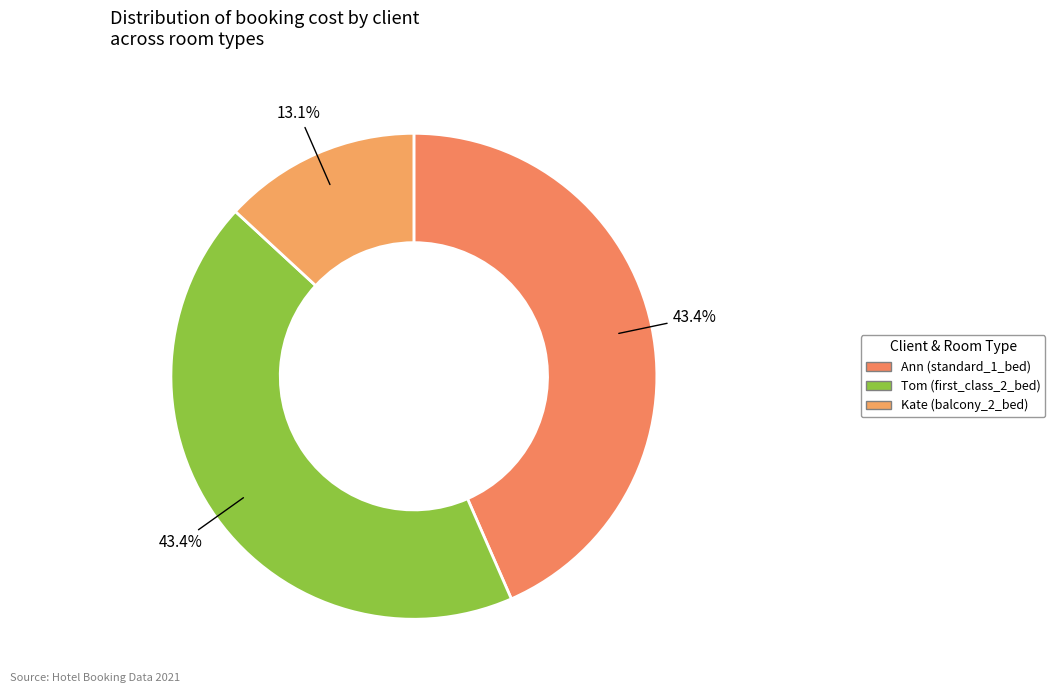

Approximately how many times larger is the value at Ann (standard_1_bed) compared to Kate (balcony_2_bed)?

3.3